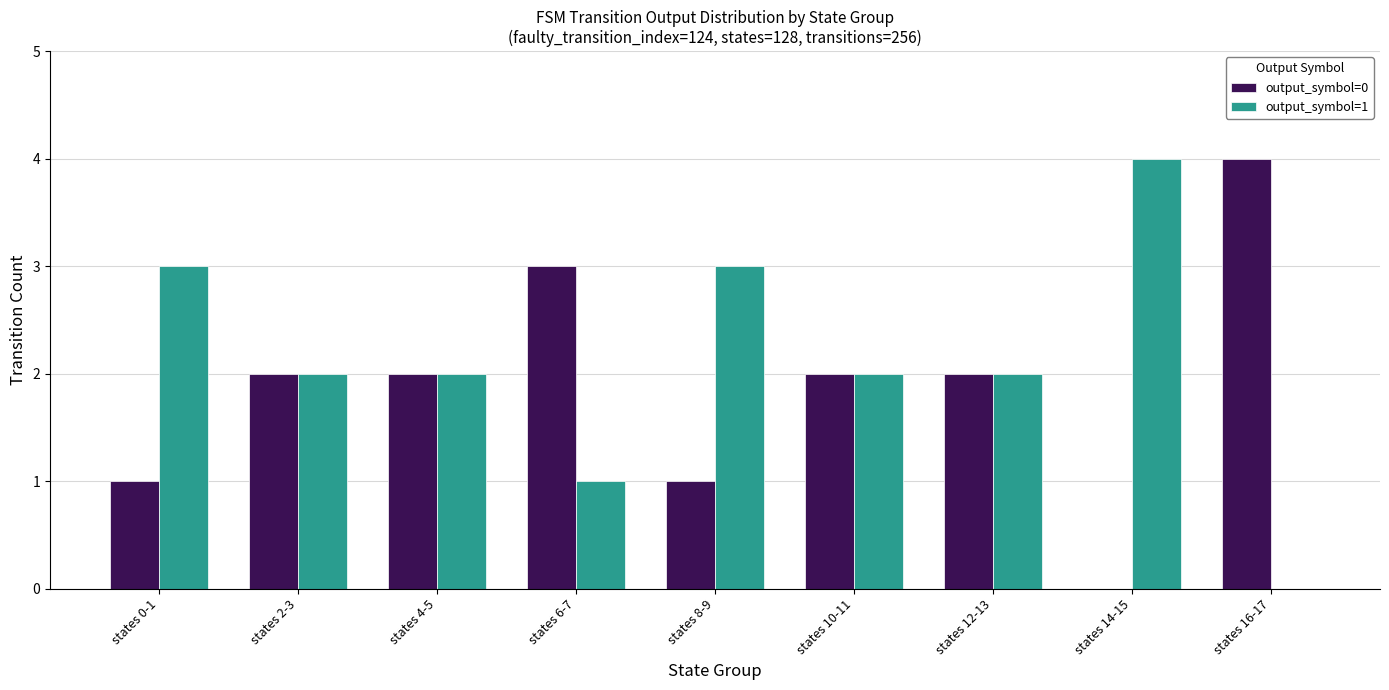

Reading left to right, list all the values displayed in this chart.

output_symbol=0: 1	2	2	3	1	2	2	0	4
output_symbol=1: 3	2	2	1	3	2	2	4	0